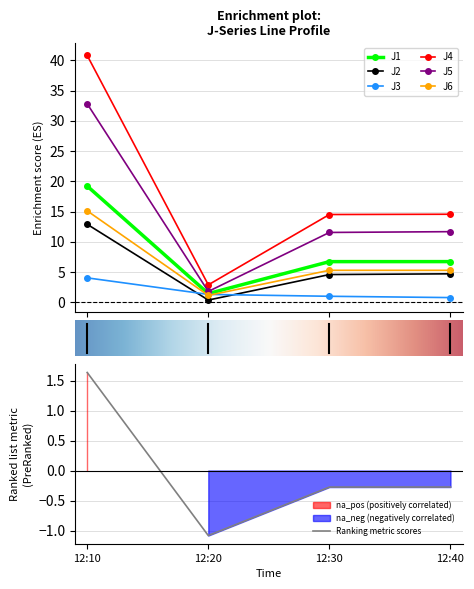

How many lines are shown in the chart?

6